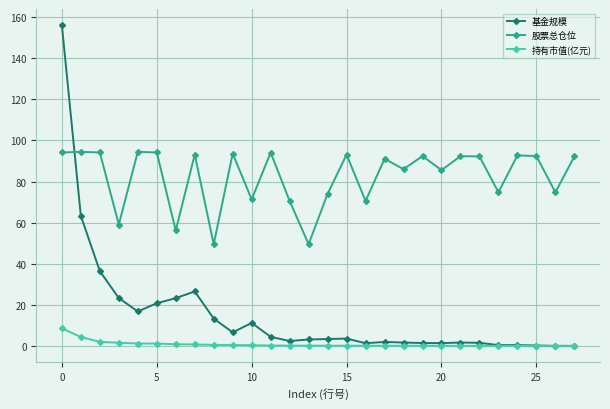

What is the value of the 股票总仓位 point at the 13th from the left?

70.5